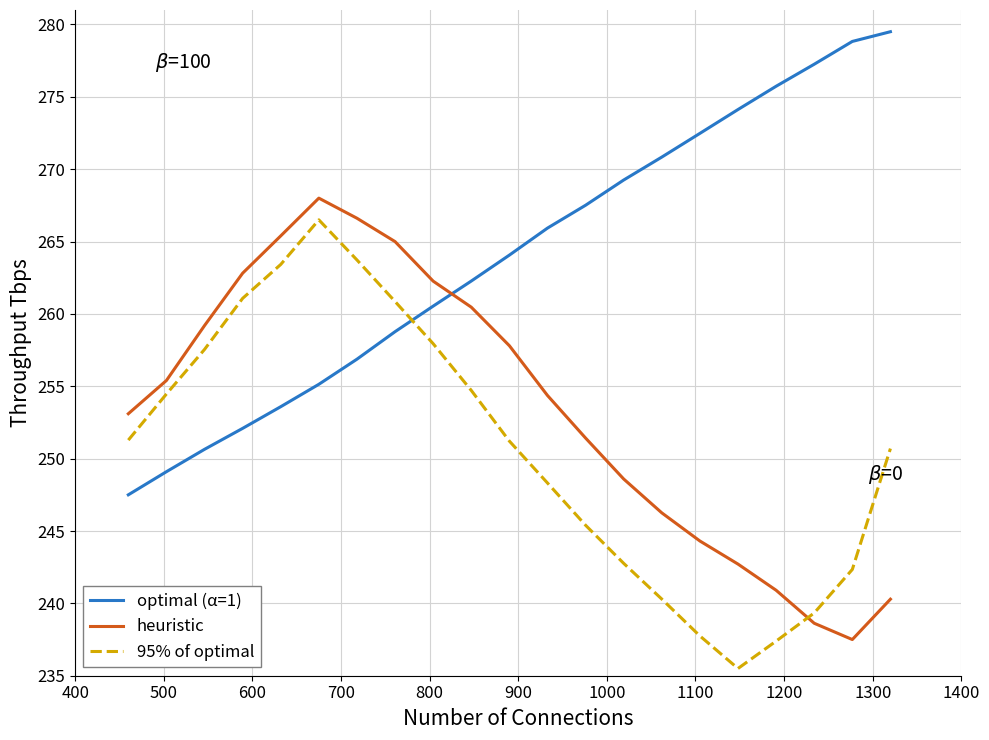

Which series has the largest total across all categories?

optimal (α=1)